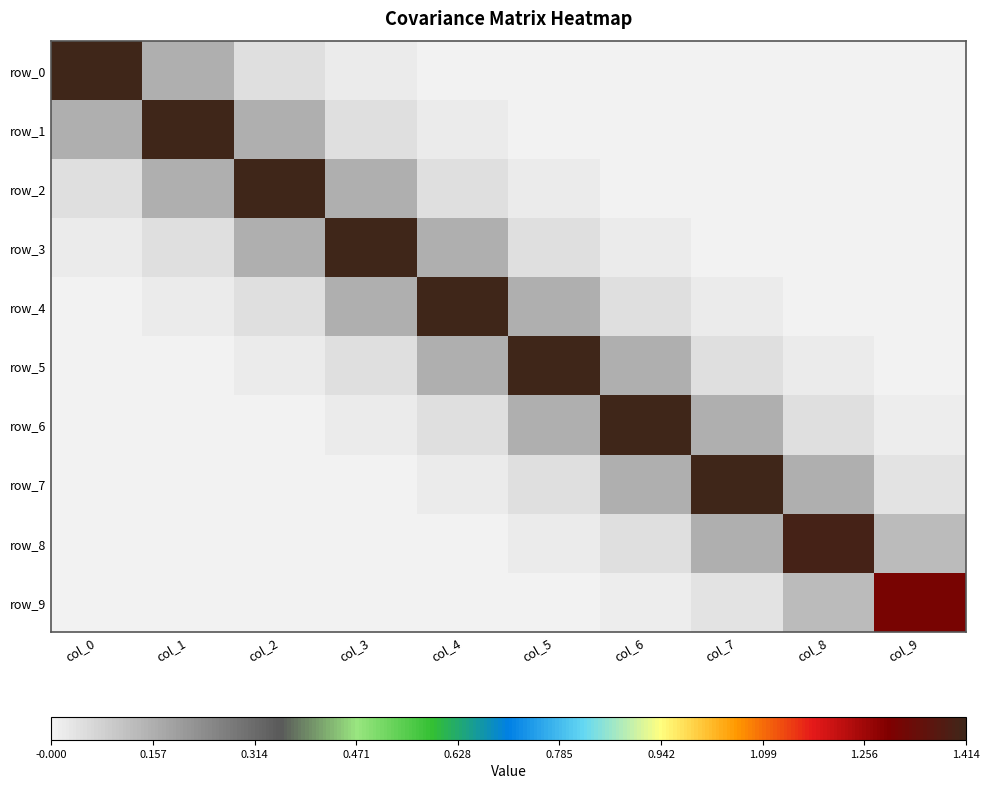

Between col_9 and col_8, which is larger?

col_9